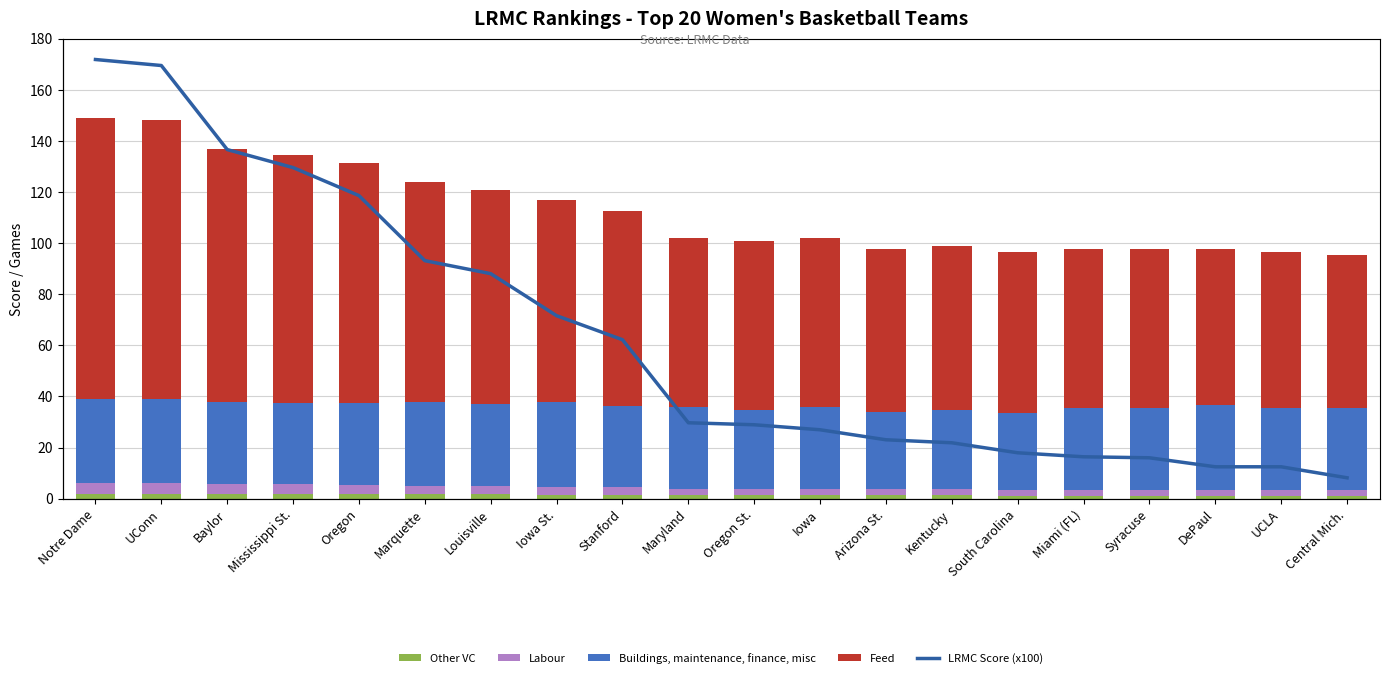

At which label does Feed reach its peak?

Notre Dame